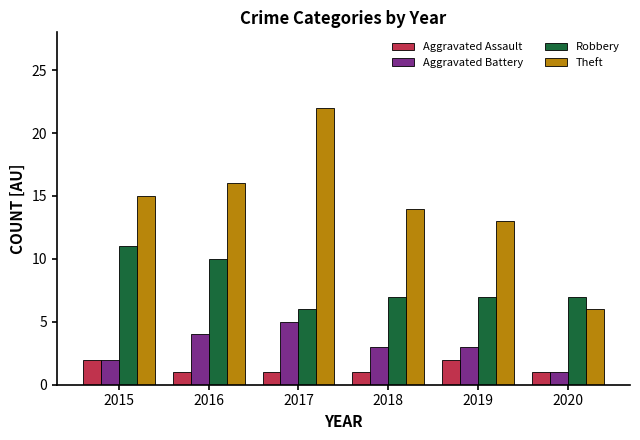

Reading left to right, what are all the values shown in this chart?

Aggravated Assault: 2	1	1	1	2	1
Aggravated Battery: 2	4	5	3	3	1
Robbery: 11	10	6	7	7	7
Theft: 15	16	22	14	13	6